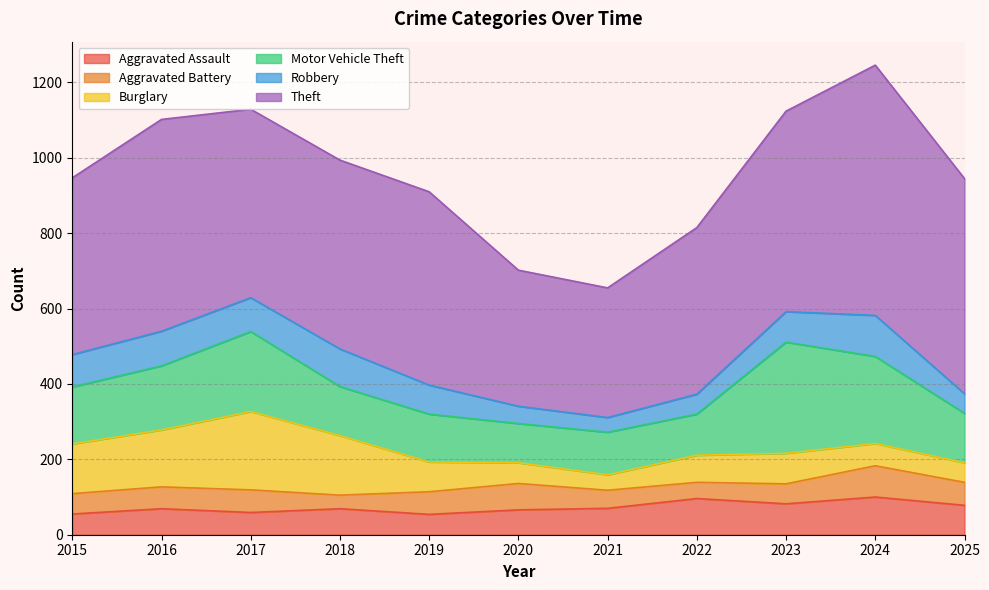

The Robbery series shows 71 at 2022. True or false?

False